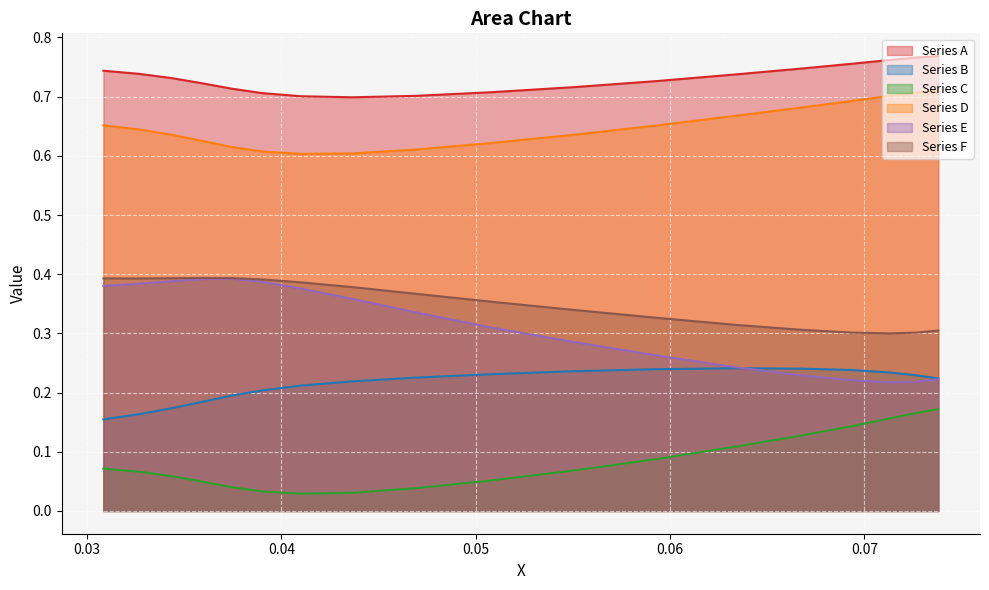

What is the sum of all col_C values?

1.5